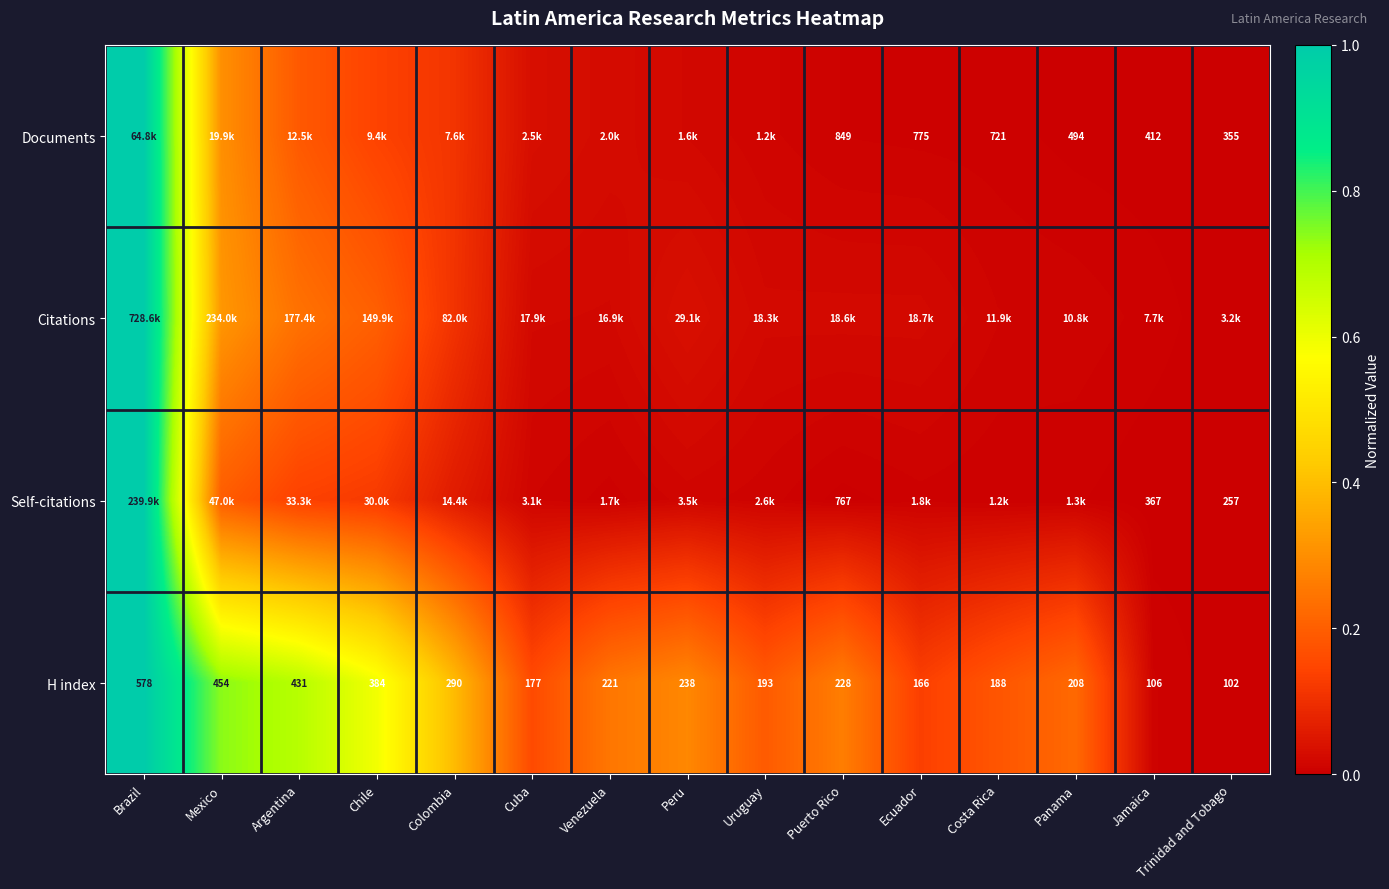

Where does the H index series first go above 221?

Brazil